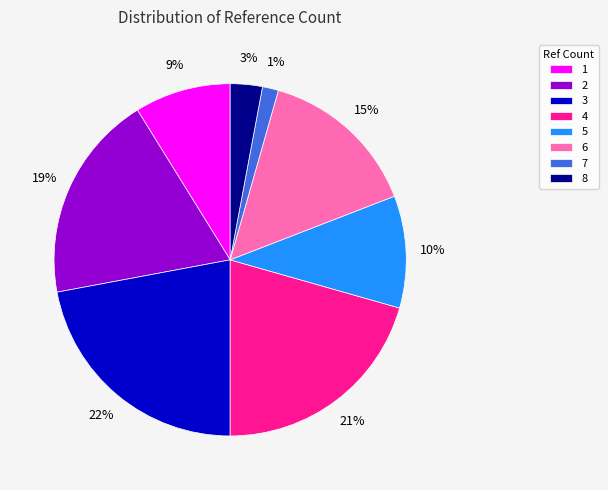

Is the sum of 2 and 1 greater than half?

No